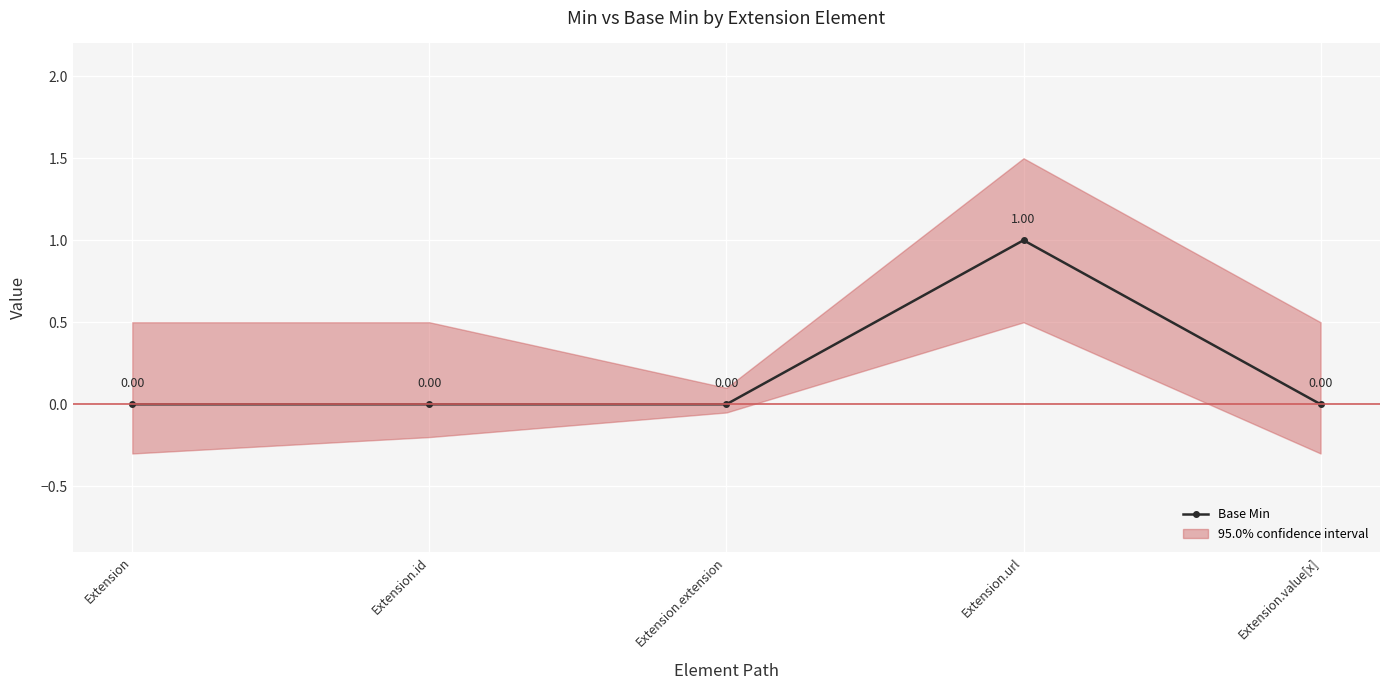

Count the number of categories in the chart.

5